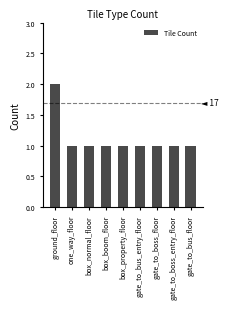

Are the bars horizontal?

No